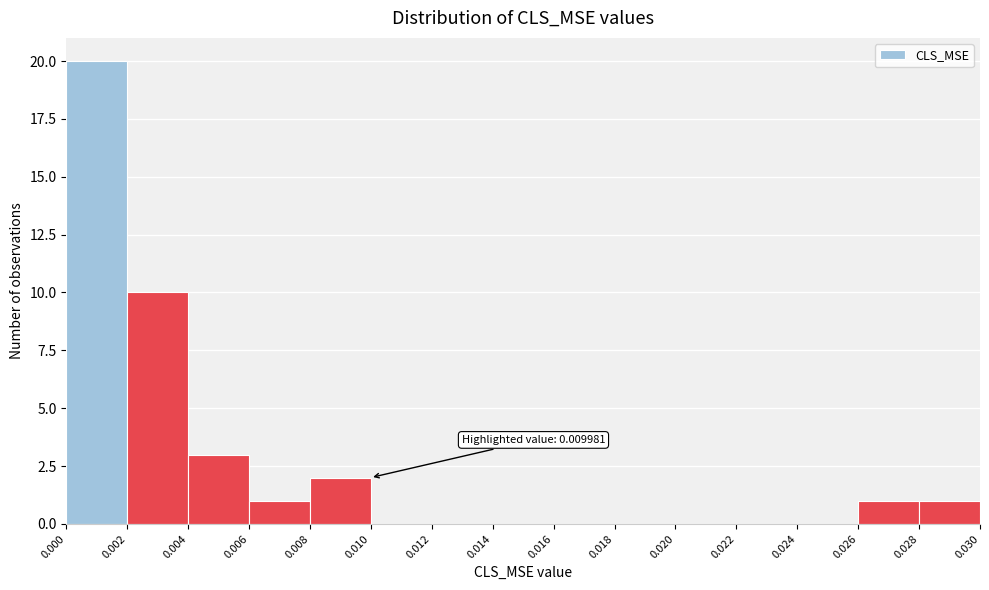

Which range on the x-axis has the tallest bar?

0.000 to 0.002